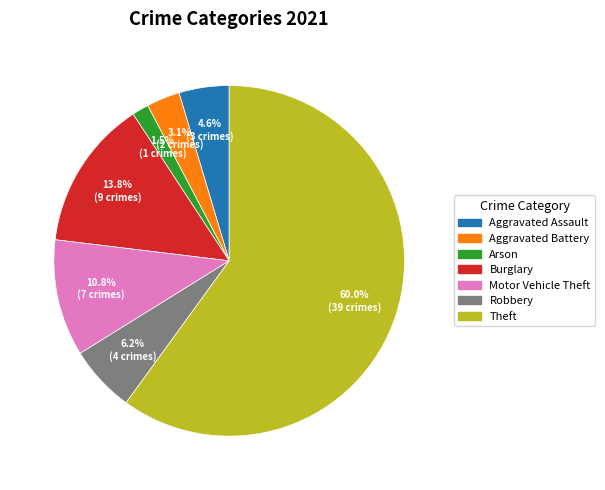

Is there a majority slice in this chart?

Yes